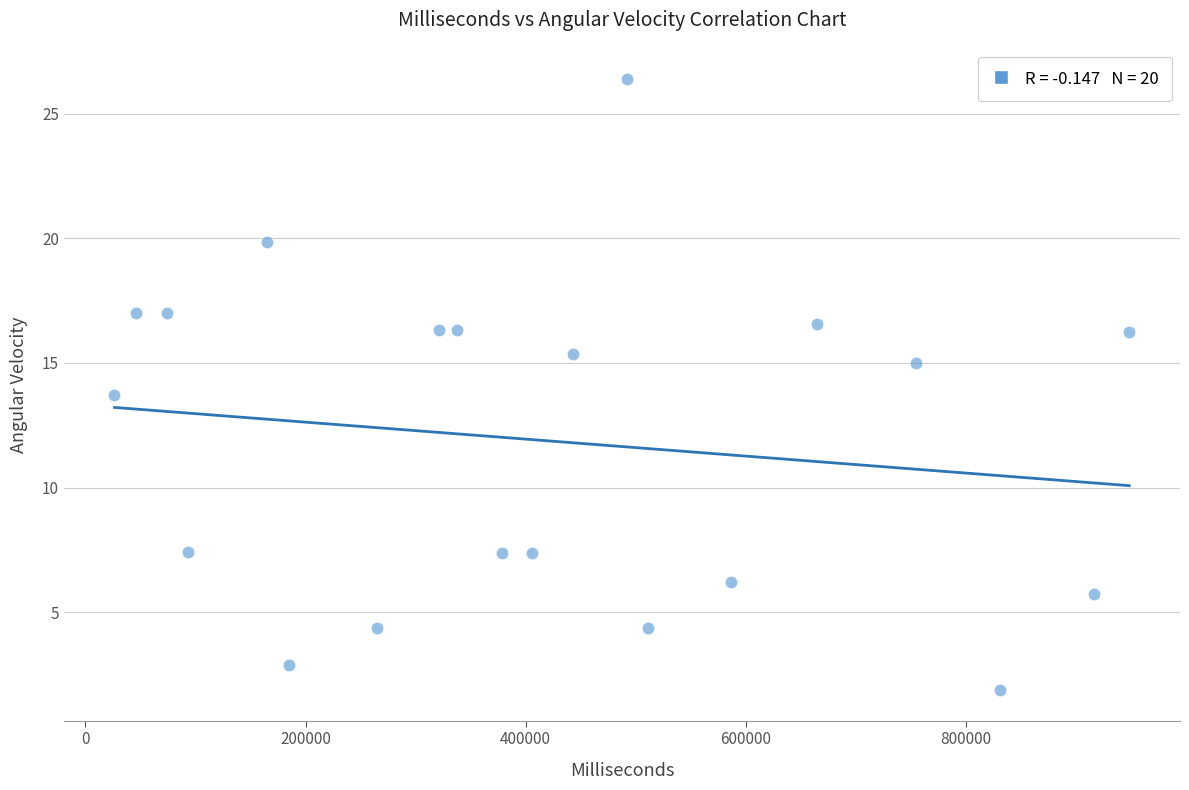

What Y value in the scatter plot is closest to 14?

13.7